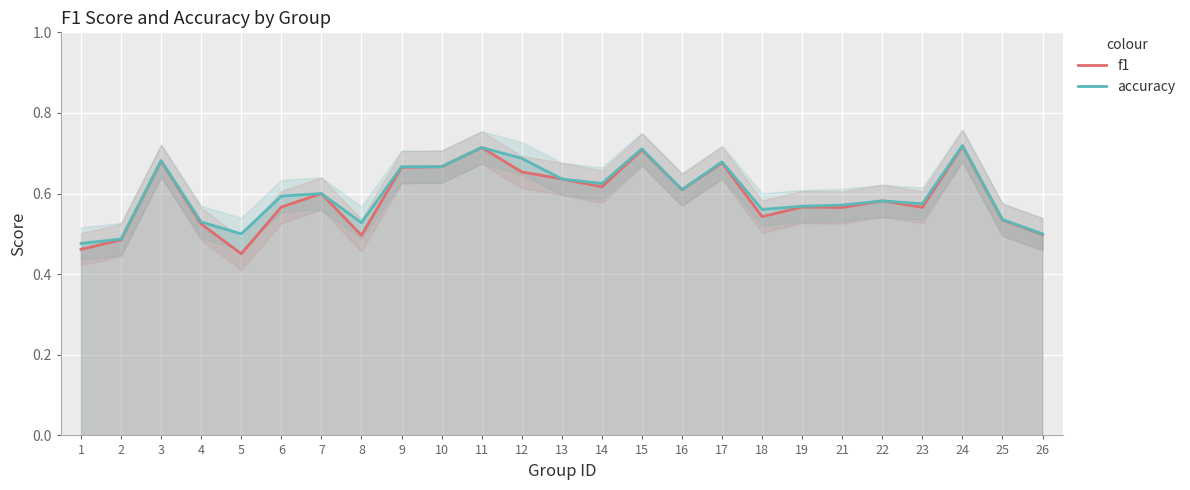

List the series in order of their peak value, lowest first.

f1, accuracy